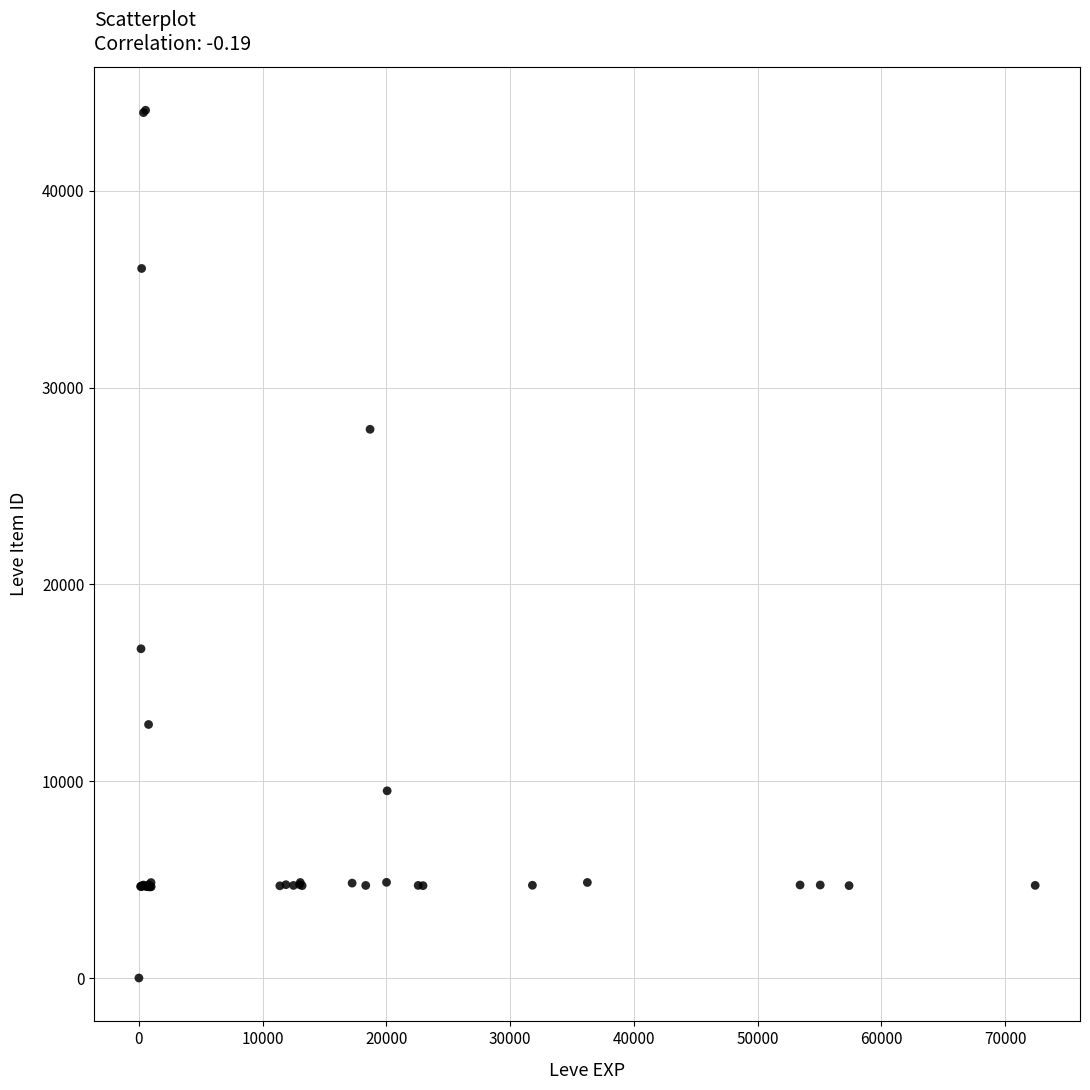

What Y value in the scatter plot is closest to 22050?

16734